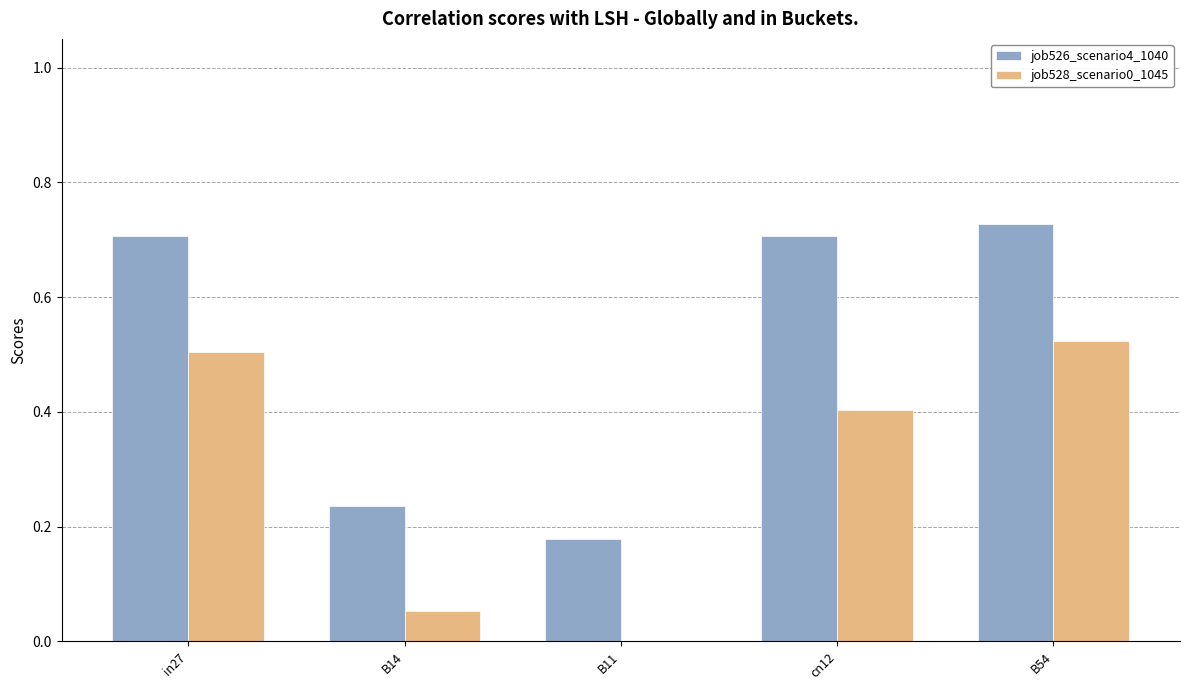

Which category has the highest value in the job526_scenario4_1040 series?

B54